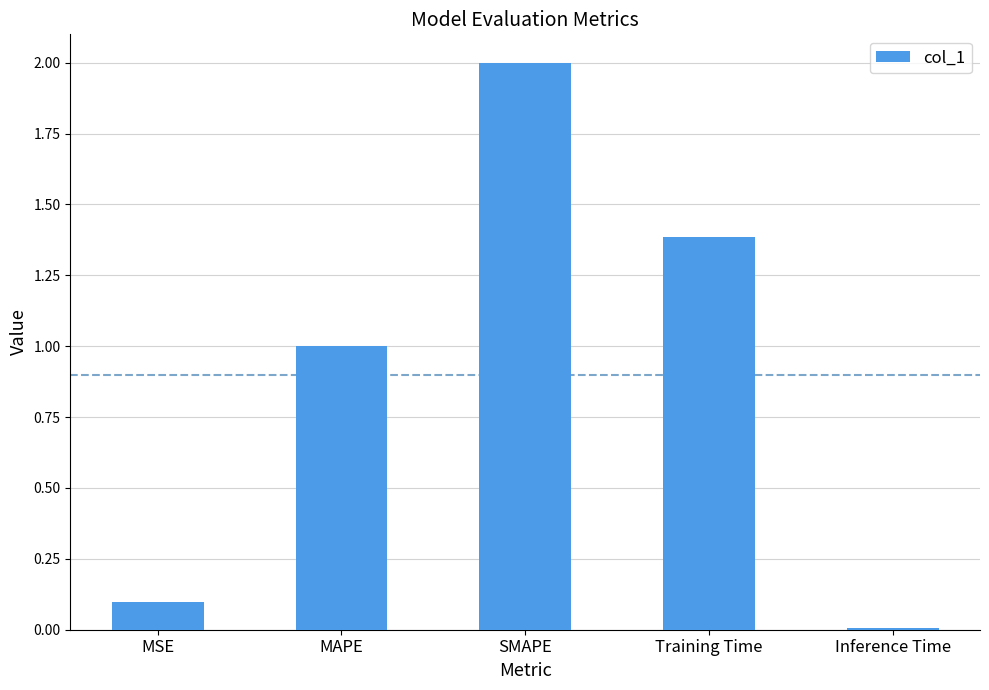

The value at MSE is 0.1. True or false?

True